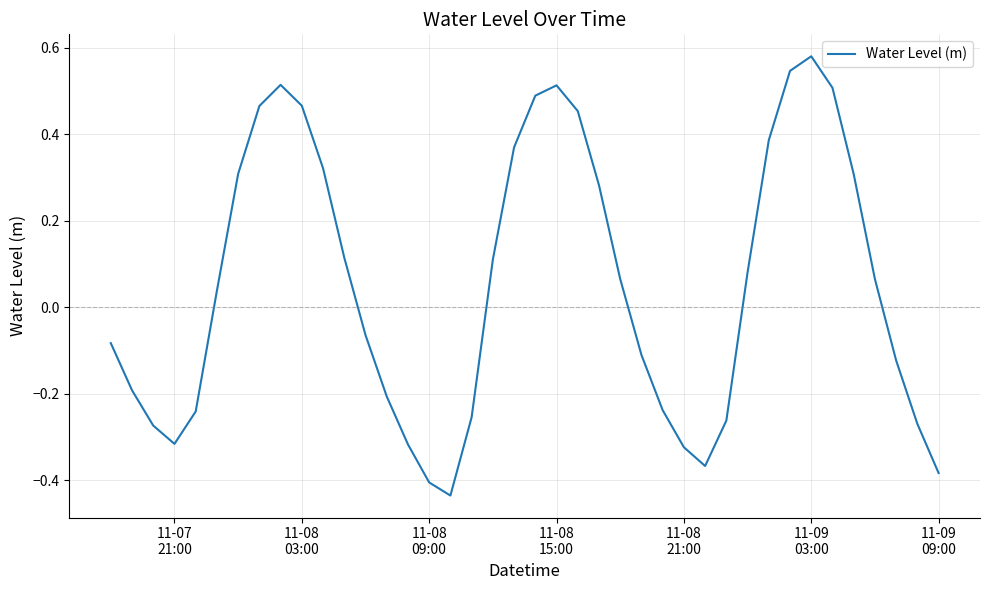

What is the difference between the maximum and minimum values?

1.0